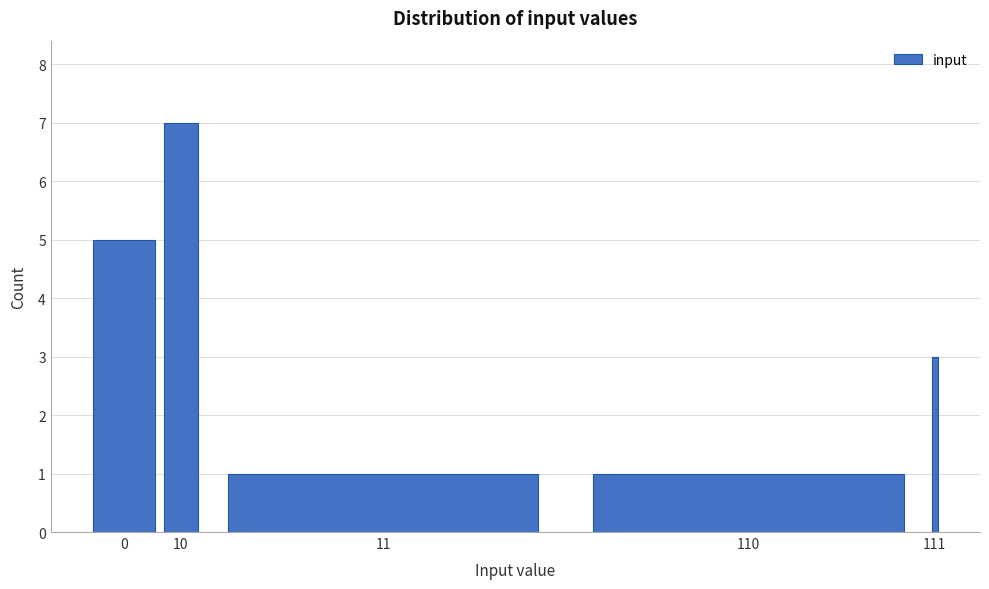

Reading left to right, list all the values displayed in this chart.

5	7	1	1	3